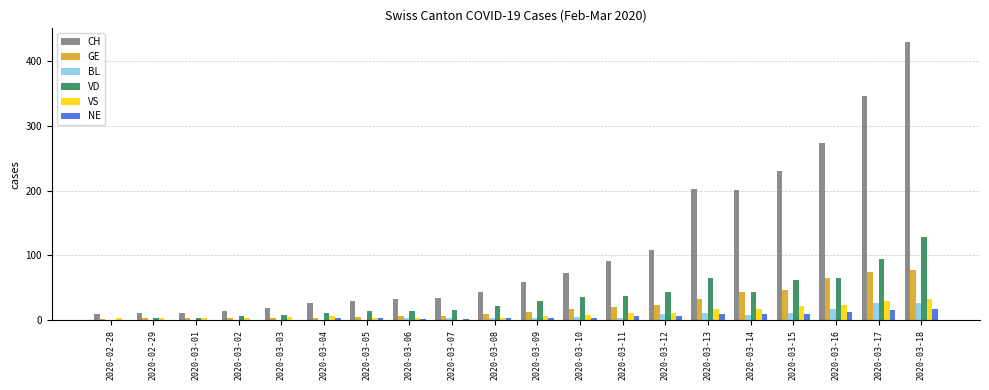

At which category does the chart reach its peak across all series?

2020-03-18